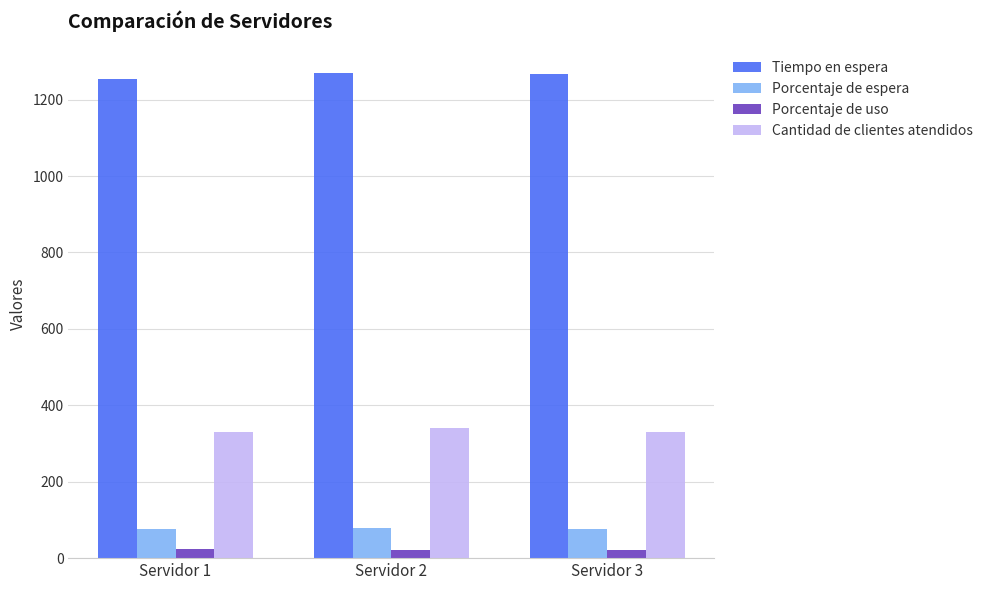

True or false: Porcentaje de espera has a value of 119.2 at Servidor 1.

False